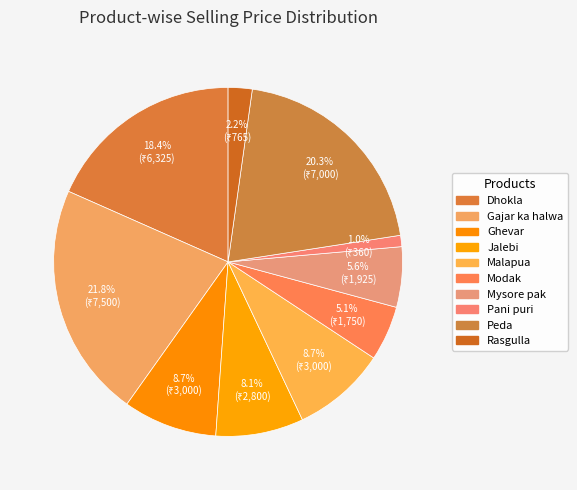

How many segments does this pie chart have?

10